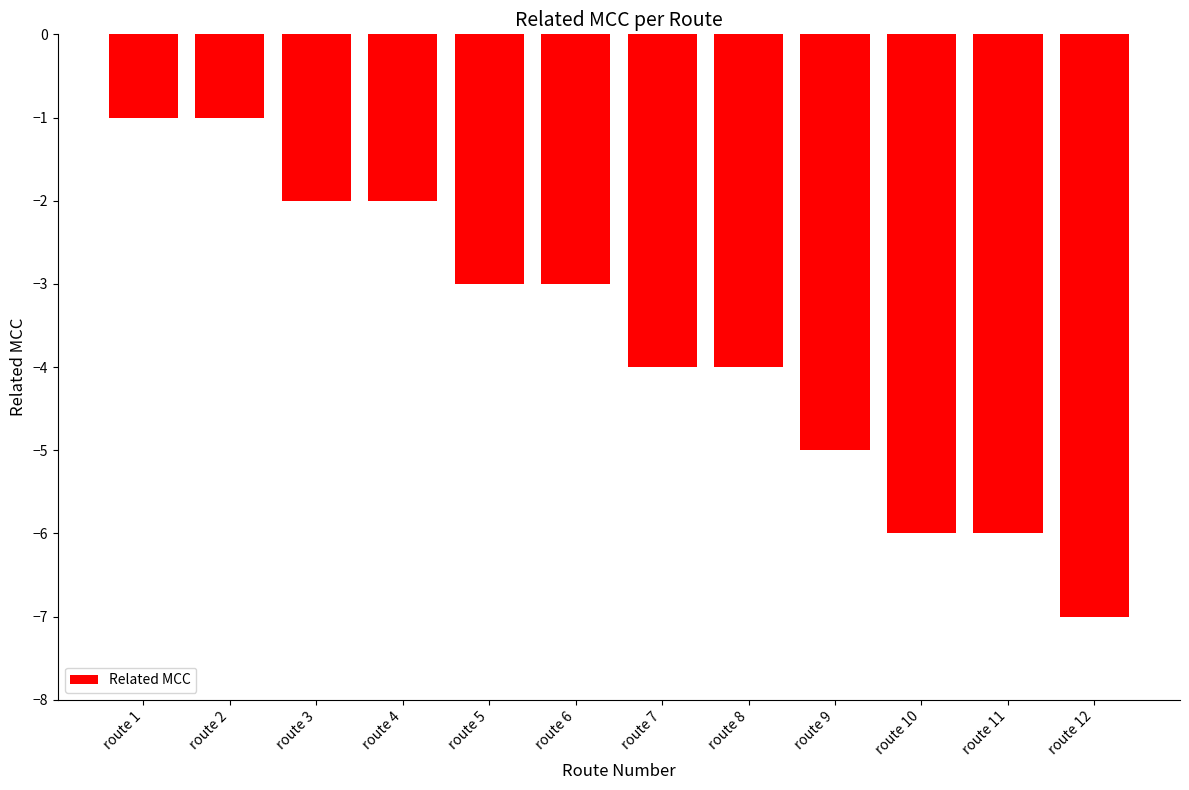

Where is the data nearest to the value -4?

route 7